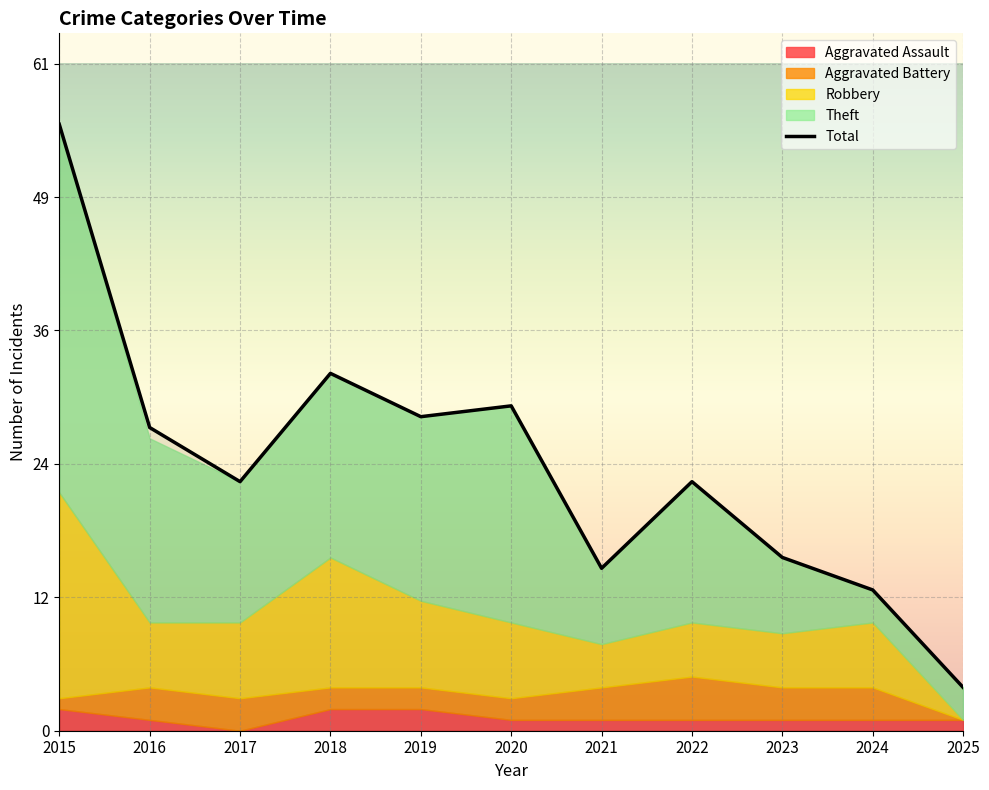

What is the average value of the Aggravated Battery series?

2